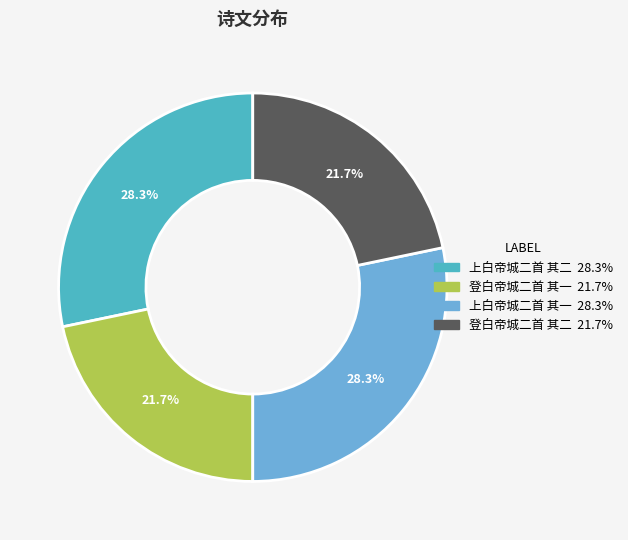

Is there a majority slice in this chart?

No